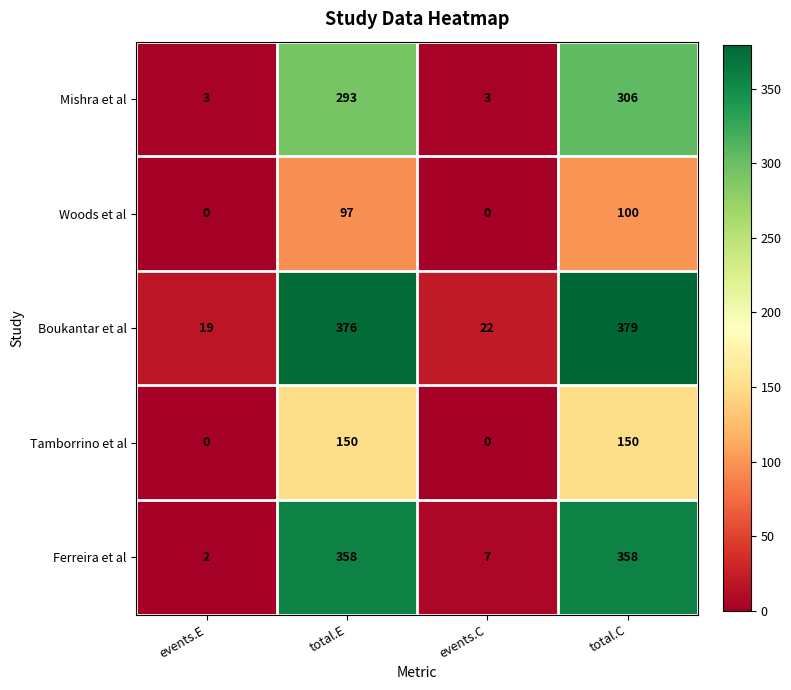

What is the average value of the Woods et al series?

49